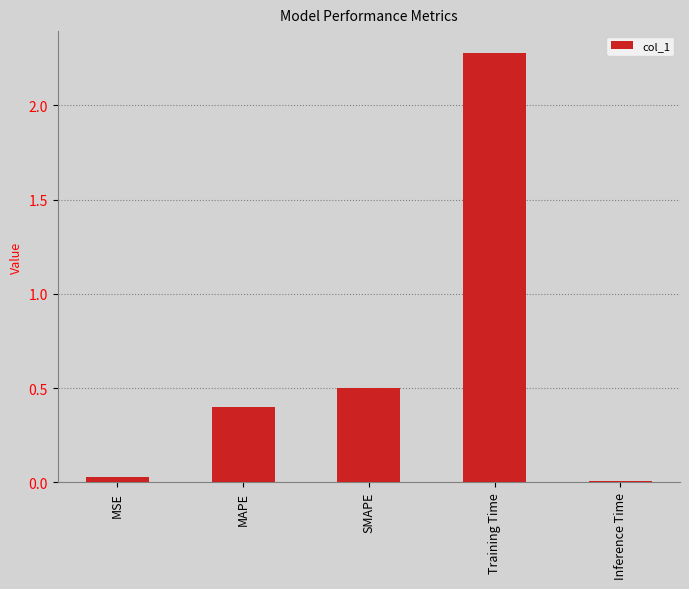

Are the bars grouped side by side (vs. stacked)?

No